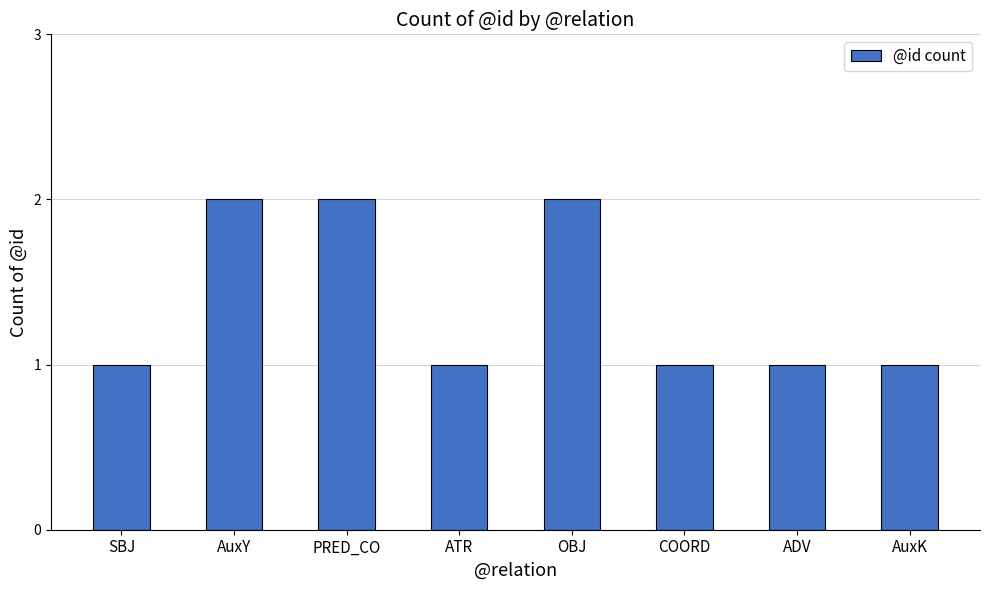

What is the sum of the values at AuxK and OBJ?

3